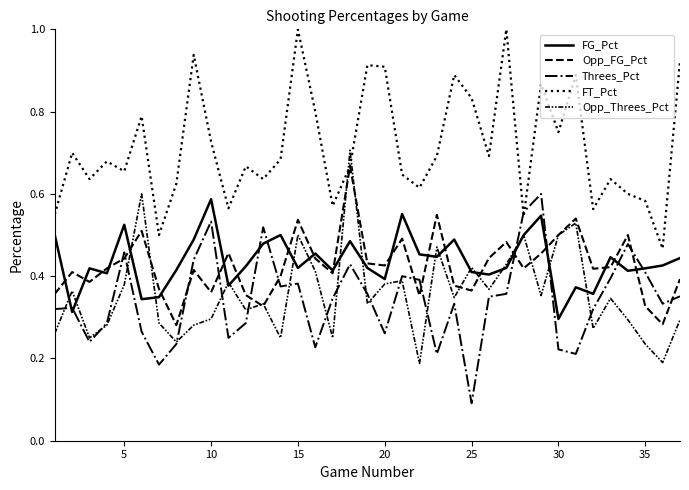

Is this an area chart (filled region under the line)?

No